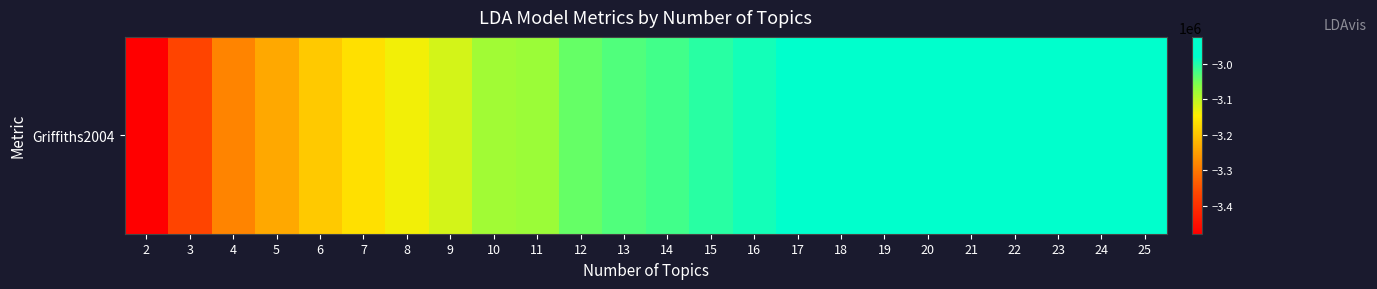

At which category does the chart reach its peak across all series?

25